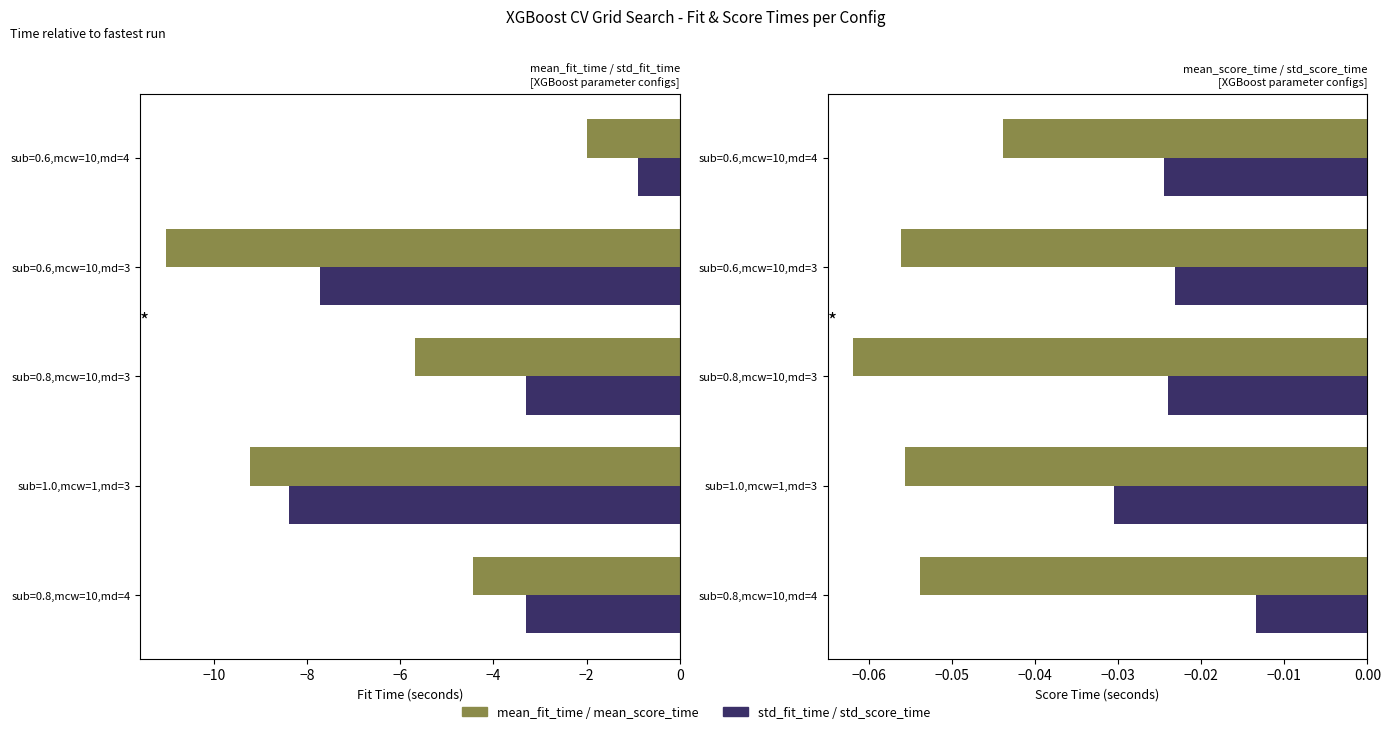

Is it true that std_score_time equals -0.0 at sub=0.8,mcw=10,md=4?

False